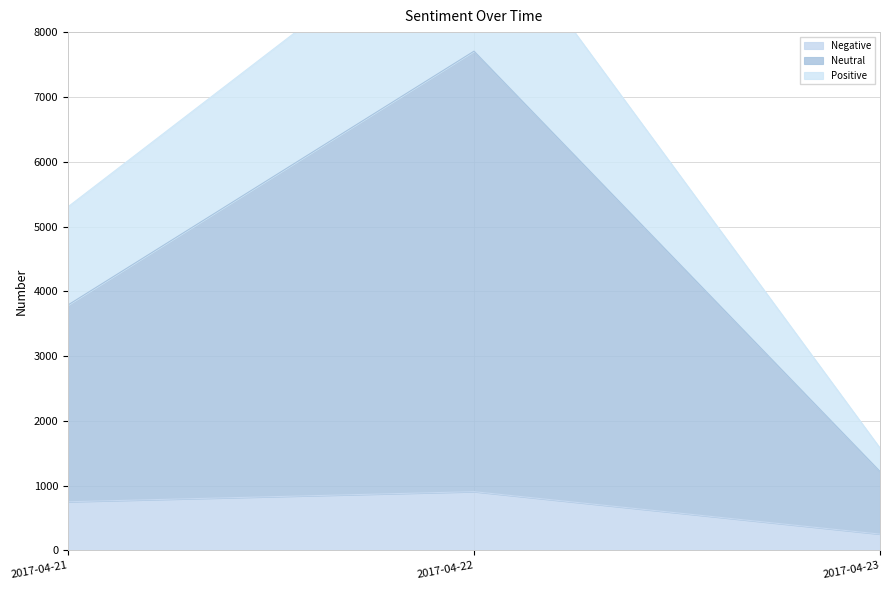

Rank the series by their maximum value, from lowest to highest.

Negative, Neutral, Positive